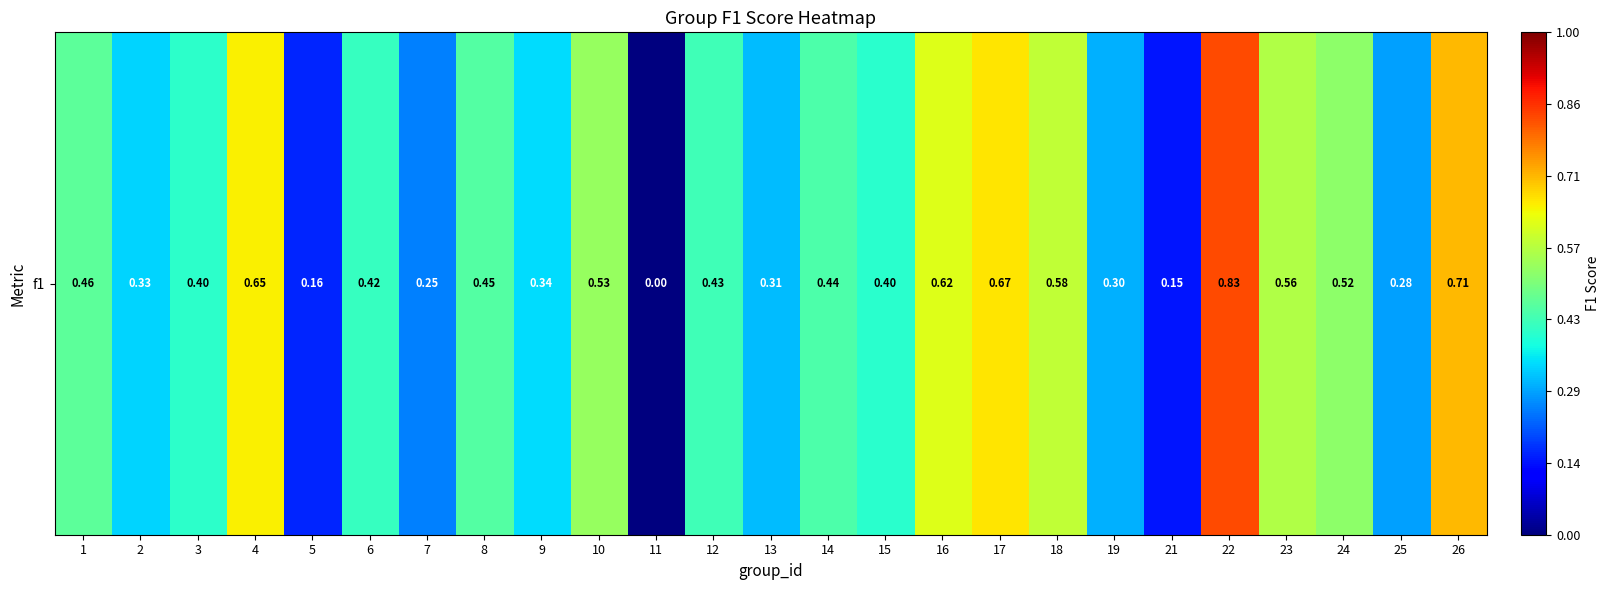

How many values are between 0 and 1?

25